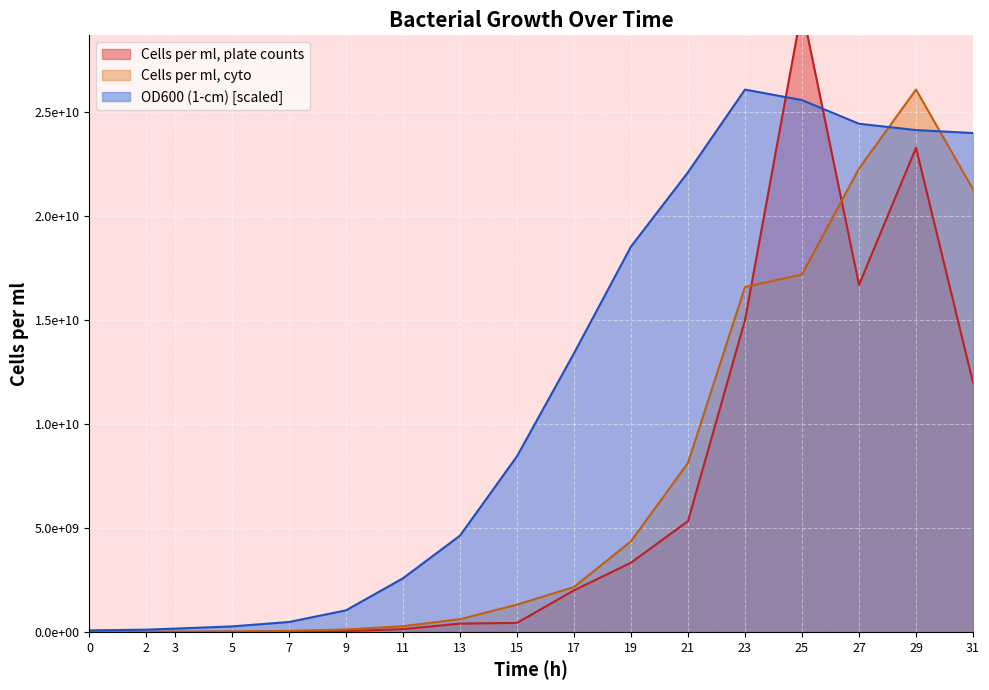

What are all the series names shown in the legend?

OD600 (1-cm), Cells per ml, plate counts, Cells per ml, cyto